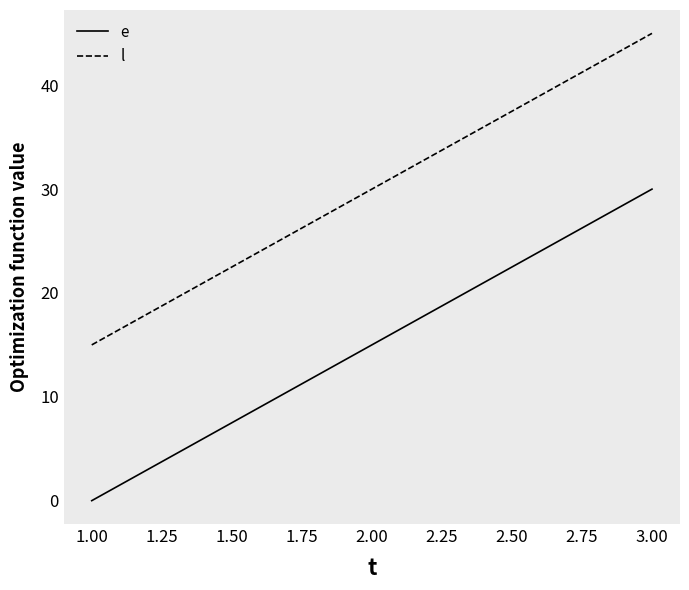

List the series in order of their overall mean, lowest first.

e, l